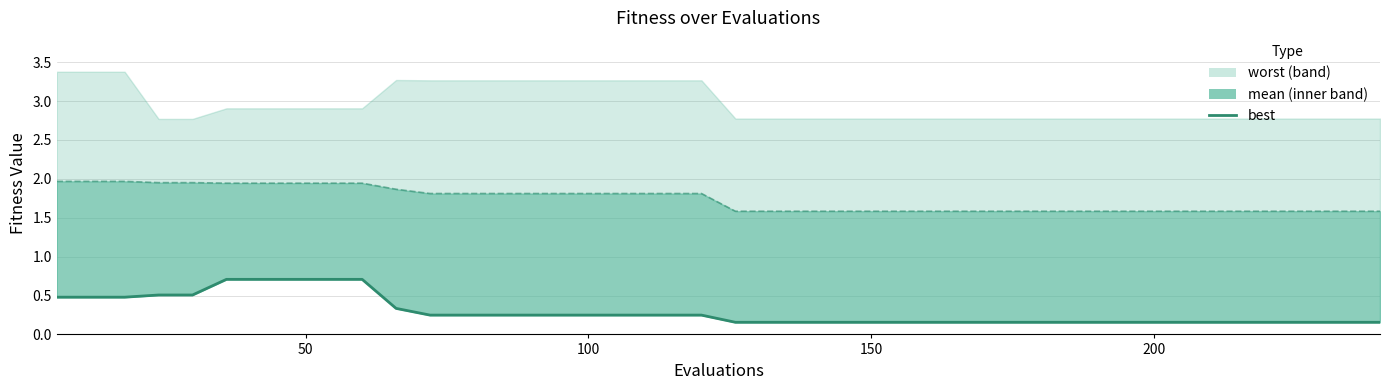

Does the chart have visible grid lines?

Yes